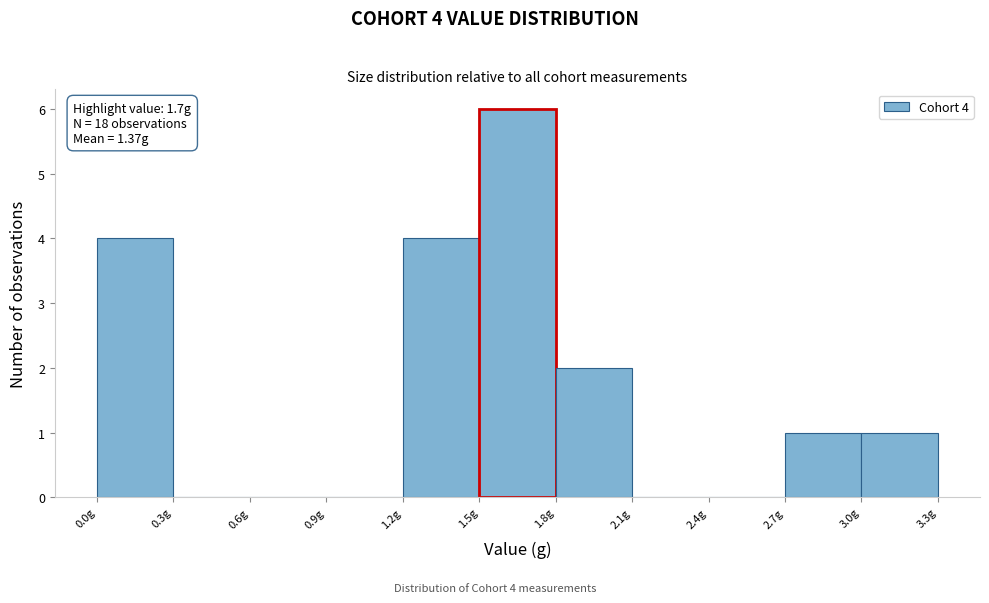

Which range on the x-axis has the tallest bar?

1.5 to 1.8